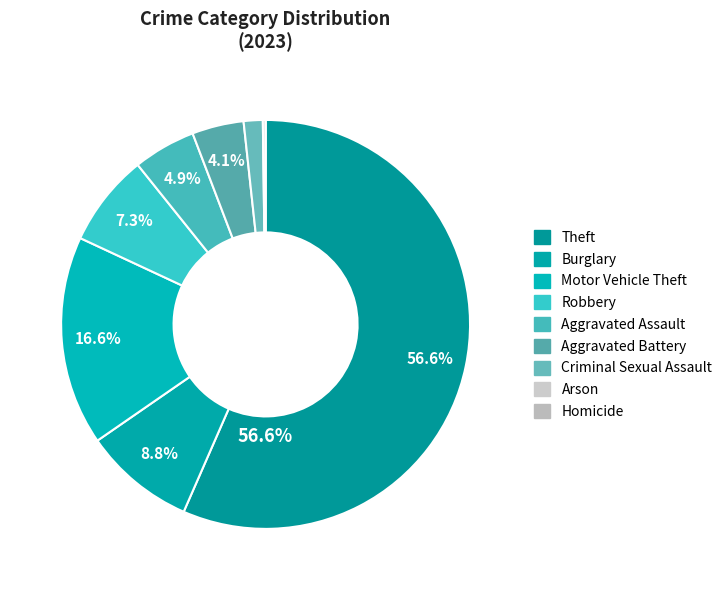

Which slice is the largest?

Theft